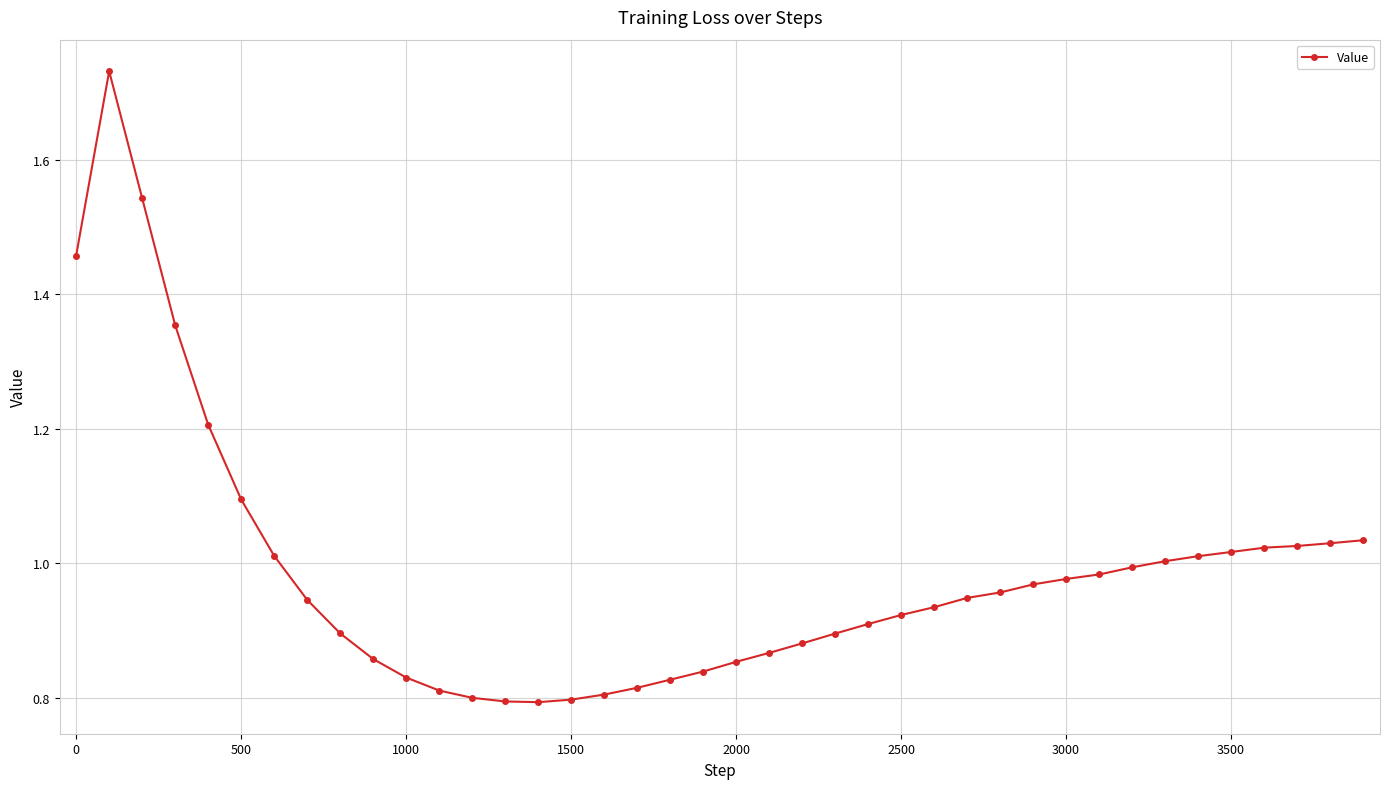

What is the sum of all values?

39.4